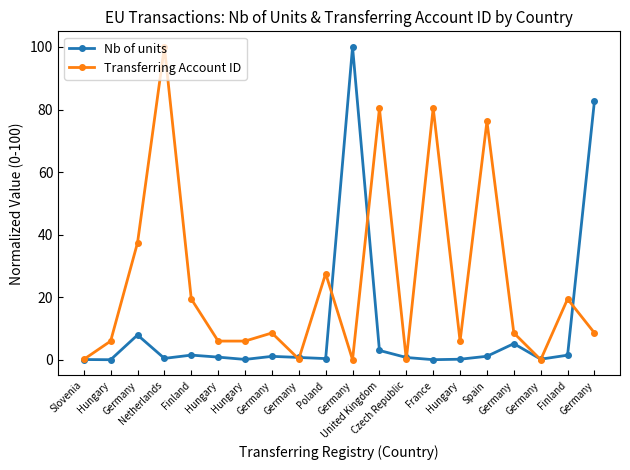

Between Hungary and Germany, which series saw the biggest shift?

Nb of units